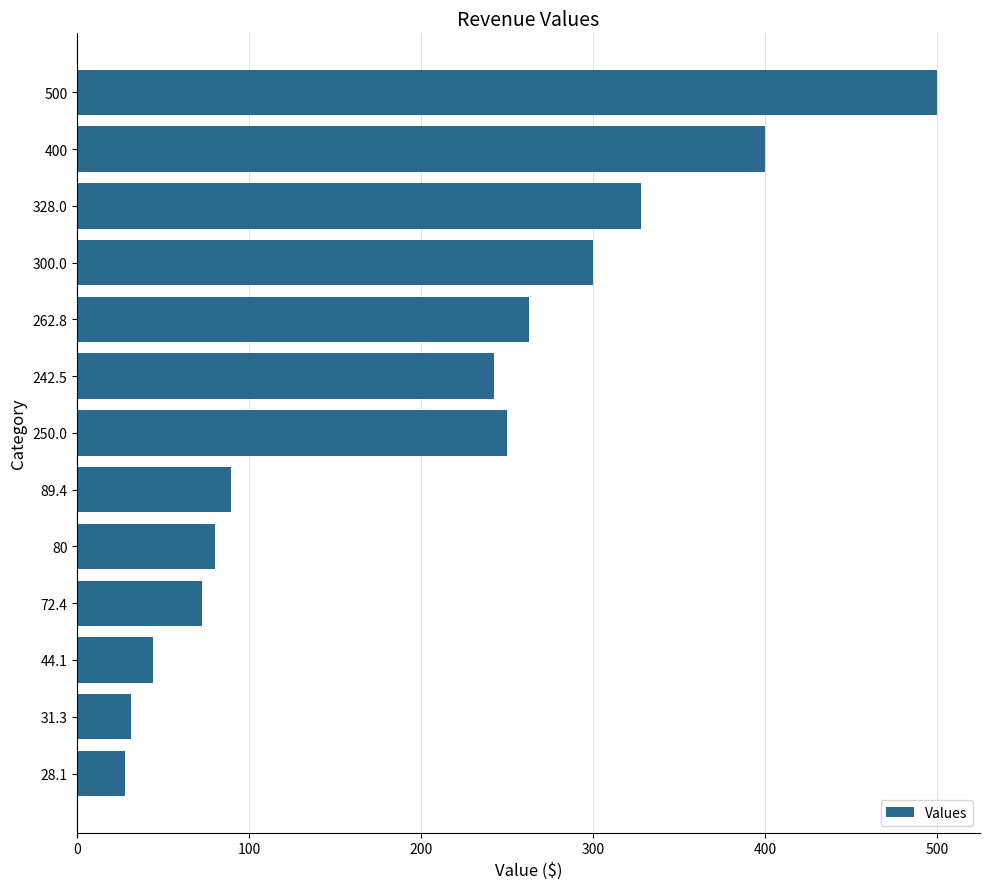

Is it true that the value at 28.1 is 28.1?

True